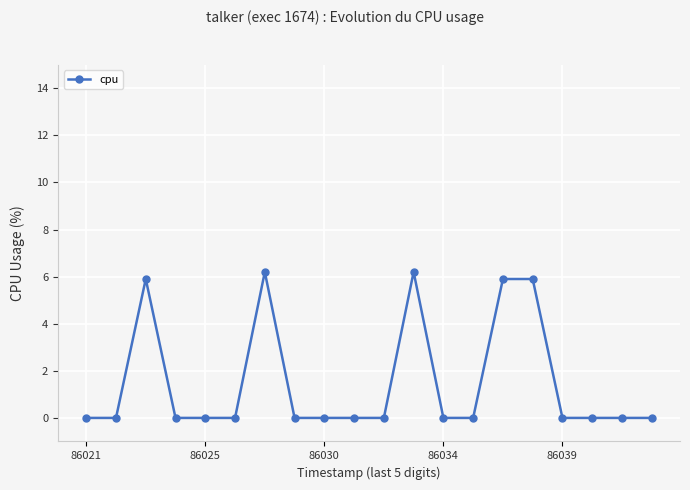

What is the maximum value shown in the chart?

6.2